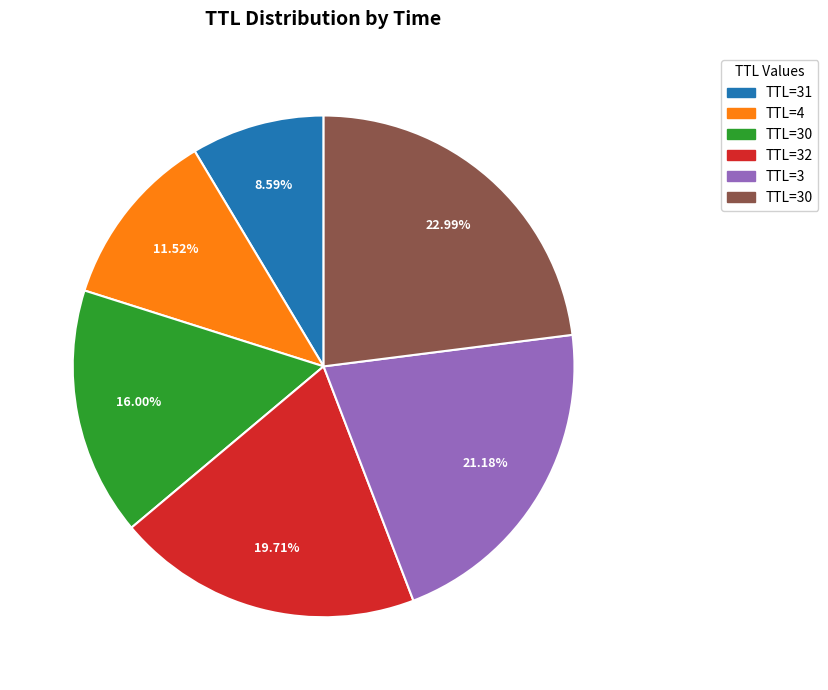

Does any single category account for the majority?

No